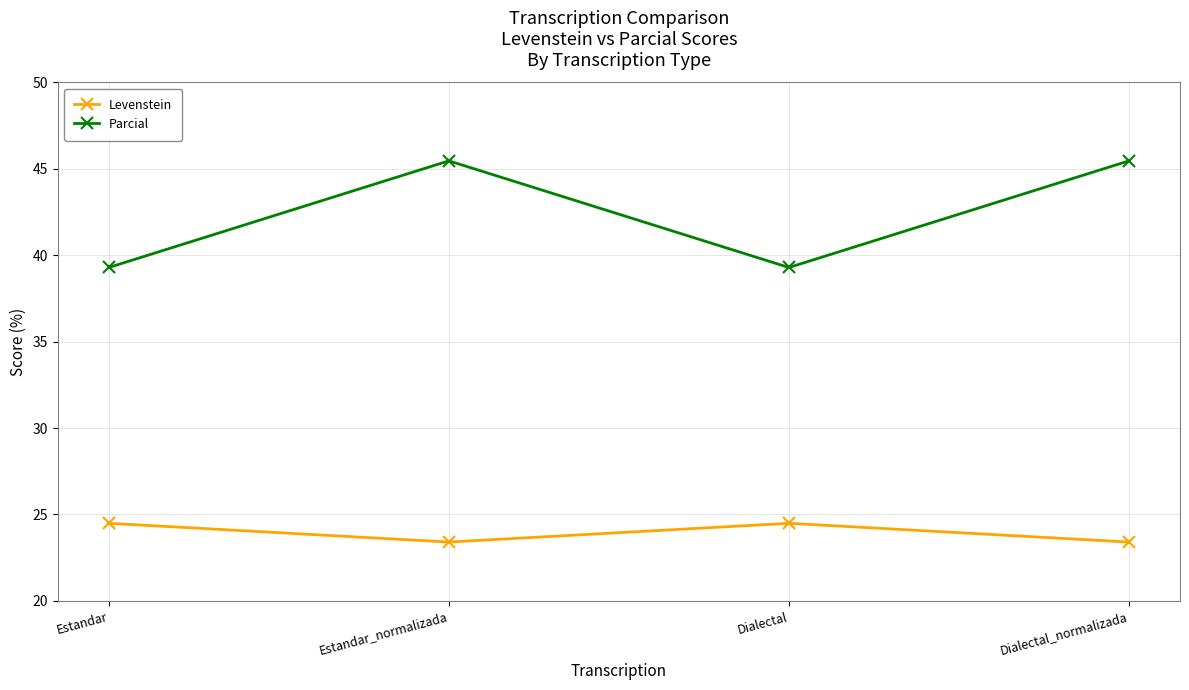

At which category does Levenstein reach its first local peak?

Dialectal